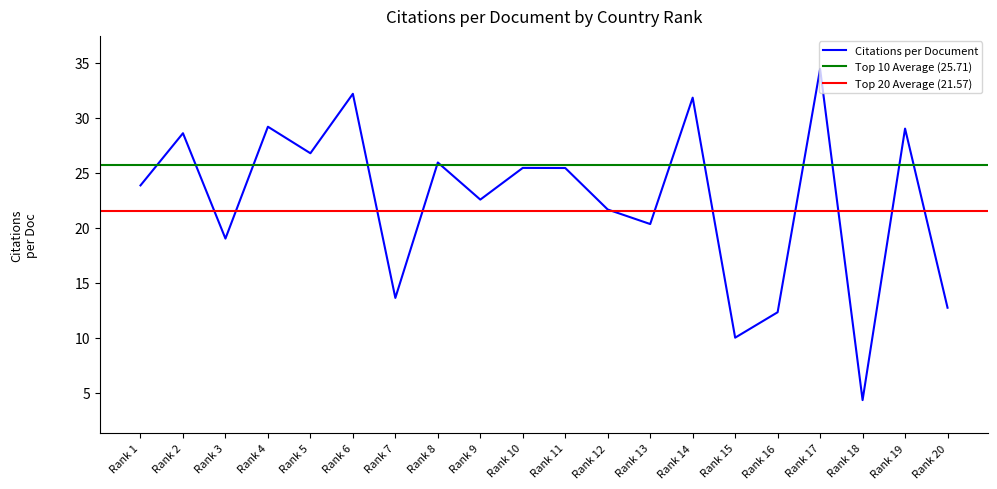

What is the value of the 17th point from the left?

34.4